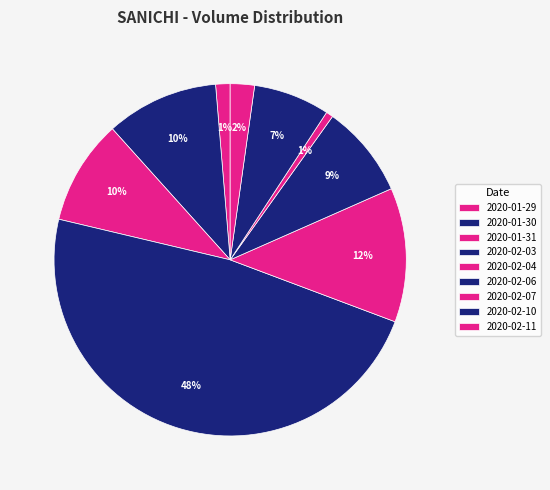

How many segments does this pie chart have?

9